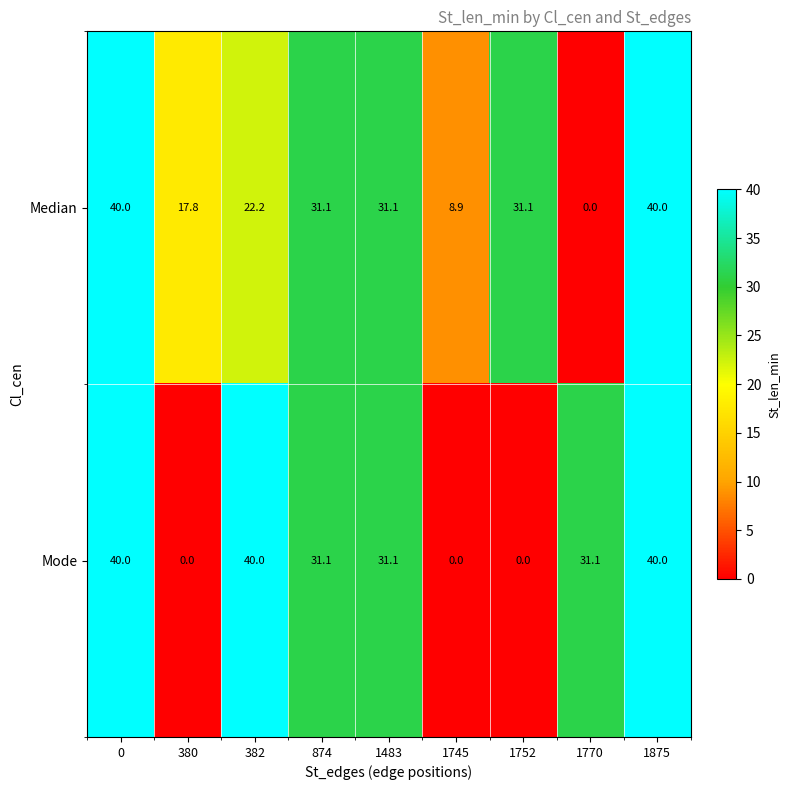

Is it true that Mode equals 40.0 at 382?

True